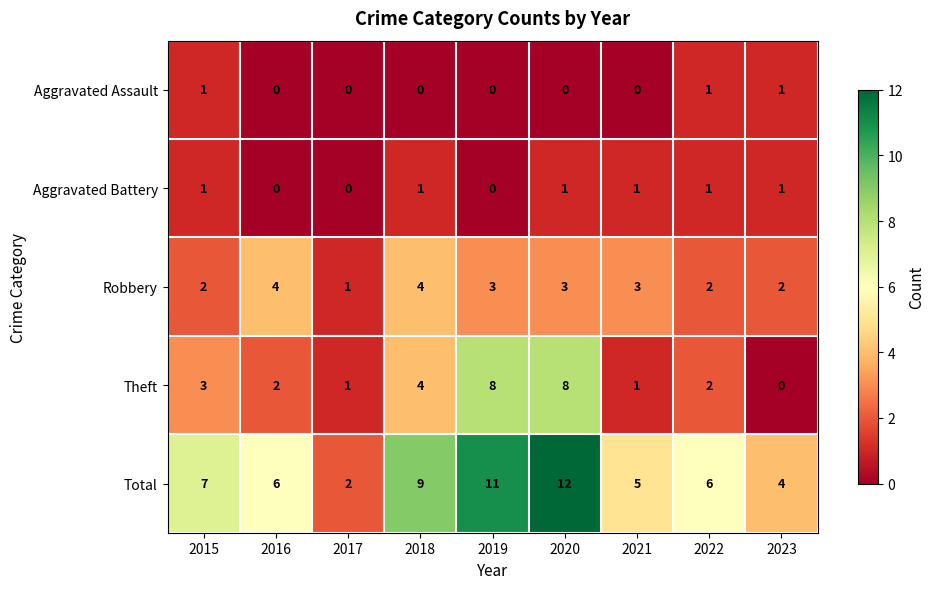

True or false: Robbery has a value of 1 at 2023.

False